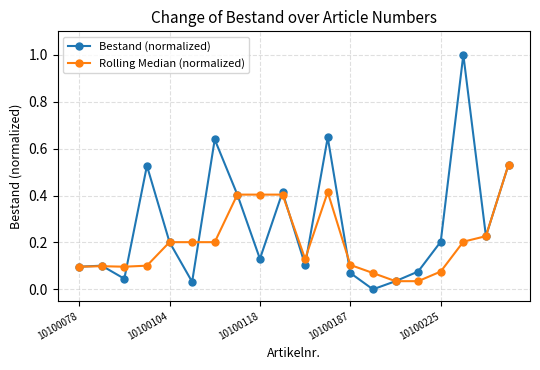

True or false: Rolling Median (normalized) has more than 0 interior local peaks.

True